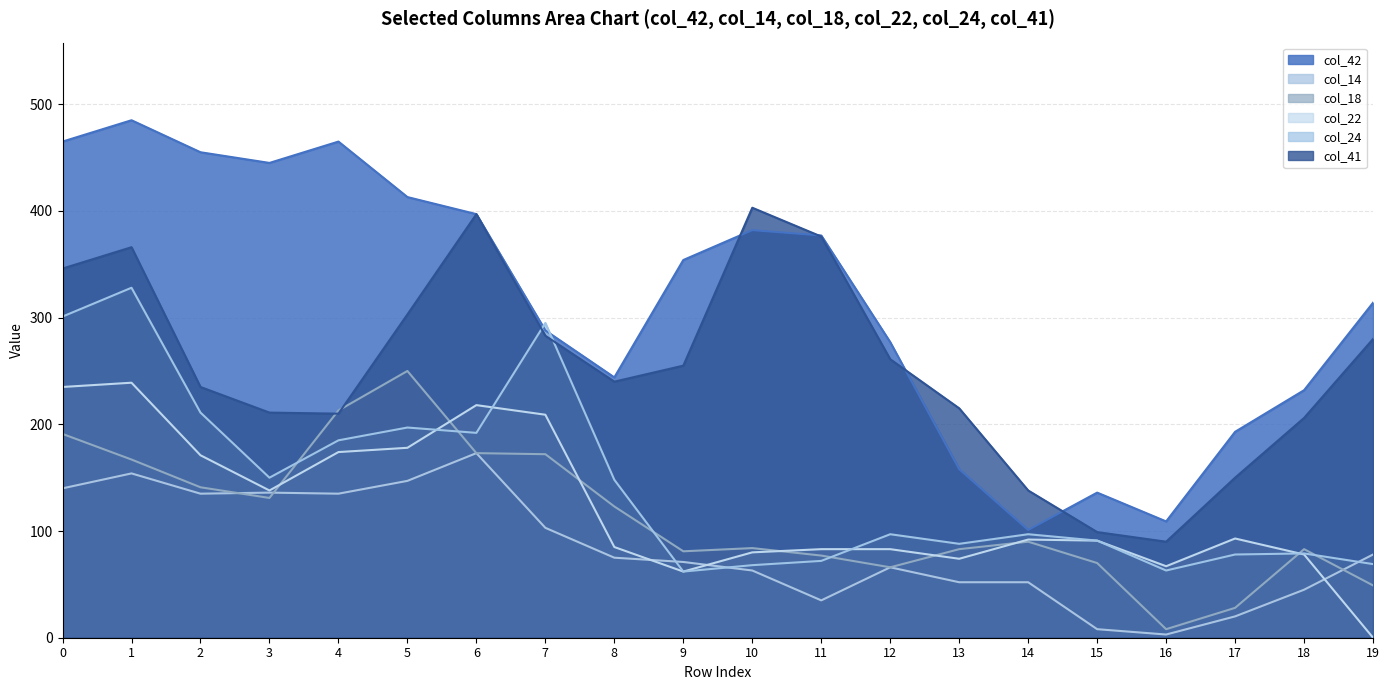

What is the sum of all col_14 values?

1691